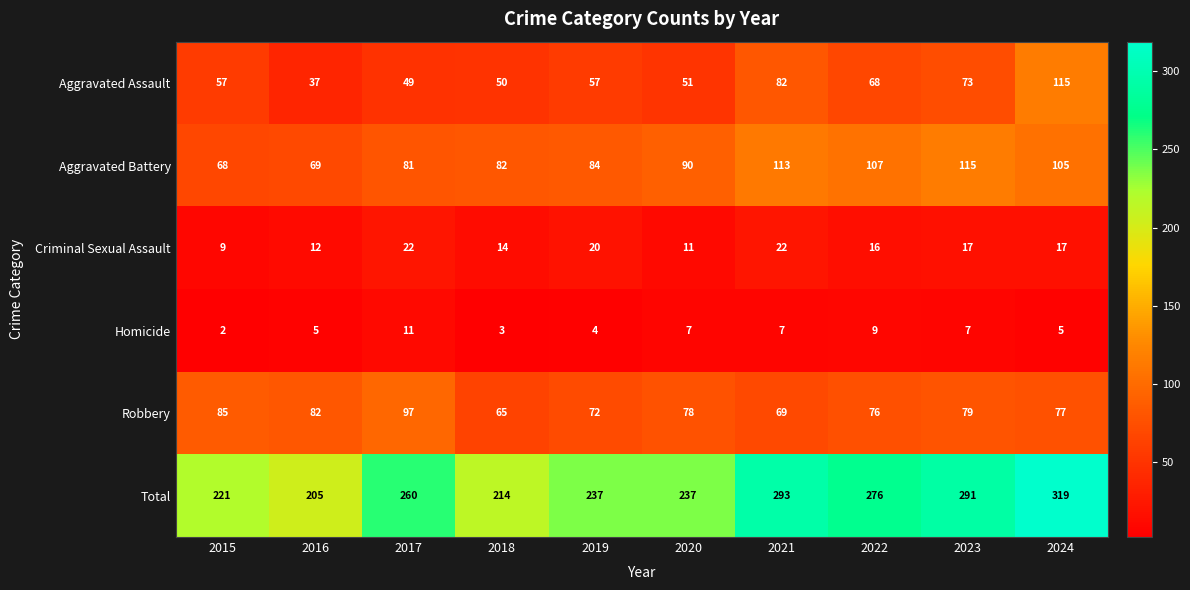

Between 2017 and 2020, which series saw the biggest shift?

Total